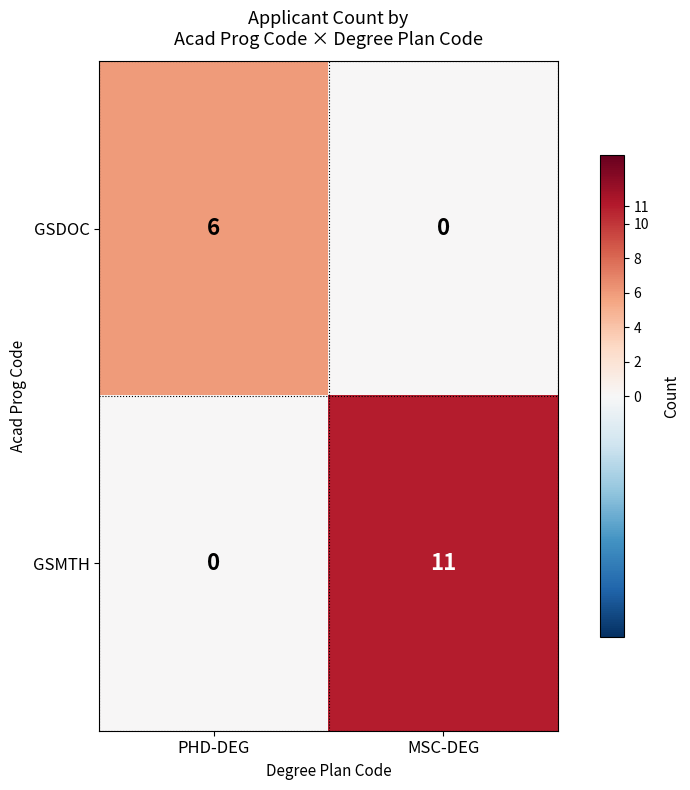

What is the average value of the GSDOC series?

3